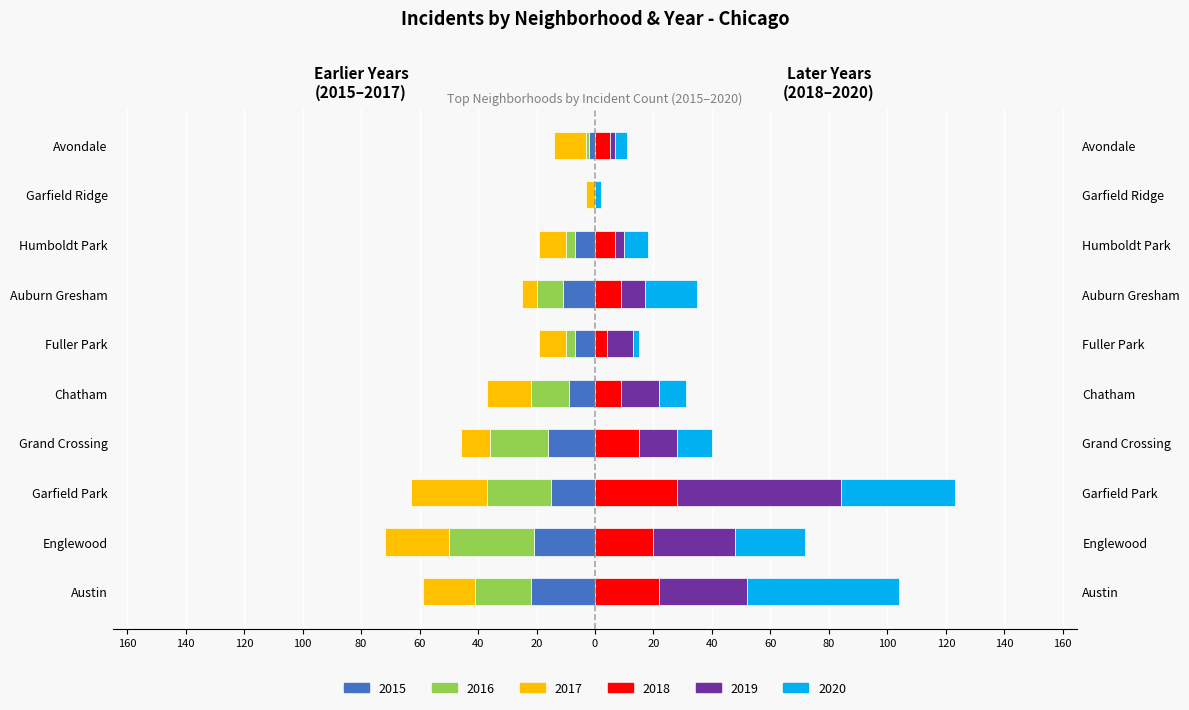

Rank the series at 20 from highest to lowest value.

2020, 2018, 2019, 2016, 2015, 2017